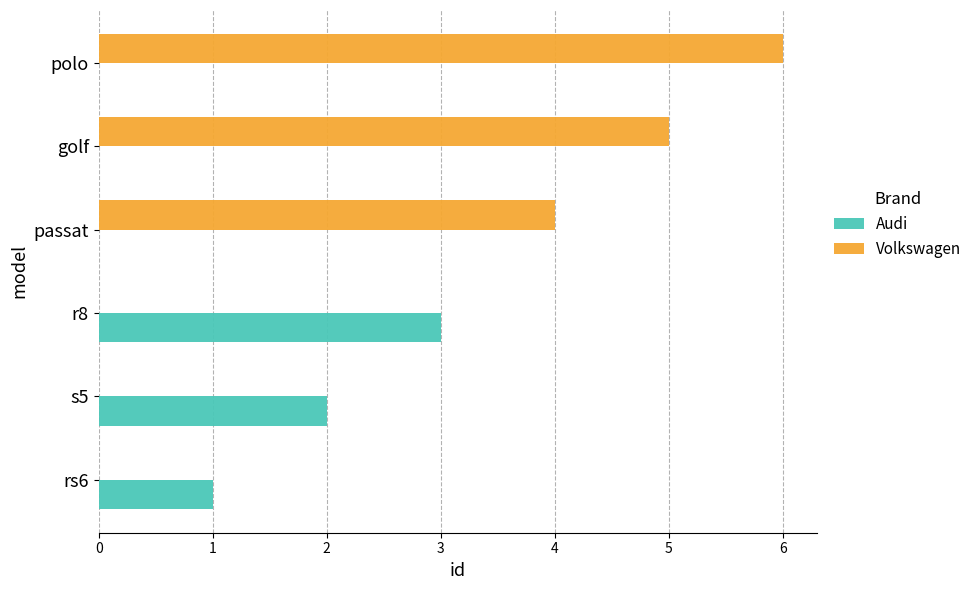

True or false: Volkswagen has a value of 8 at golf.

False